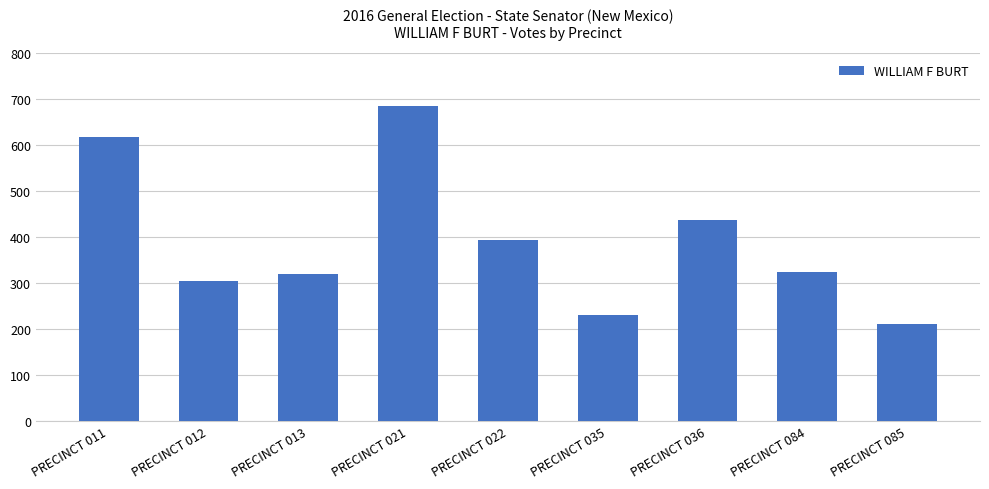

At which label does the data first exceed 324?

PRECINCT 011